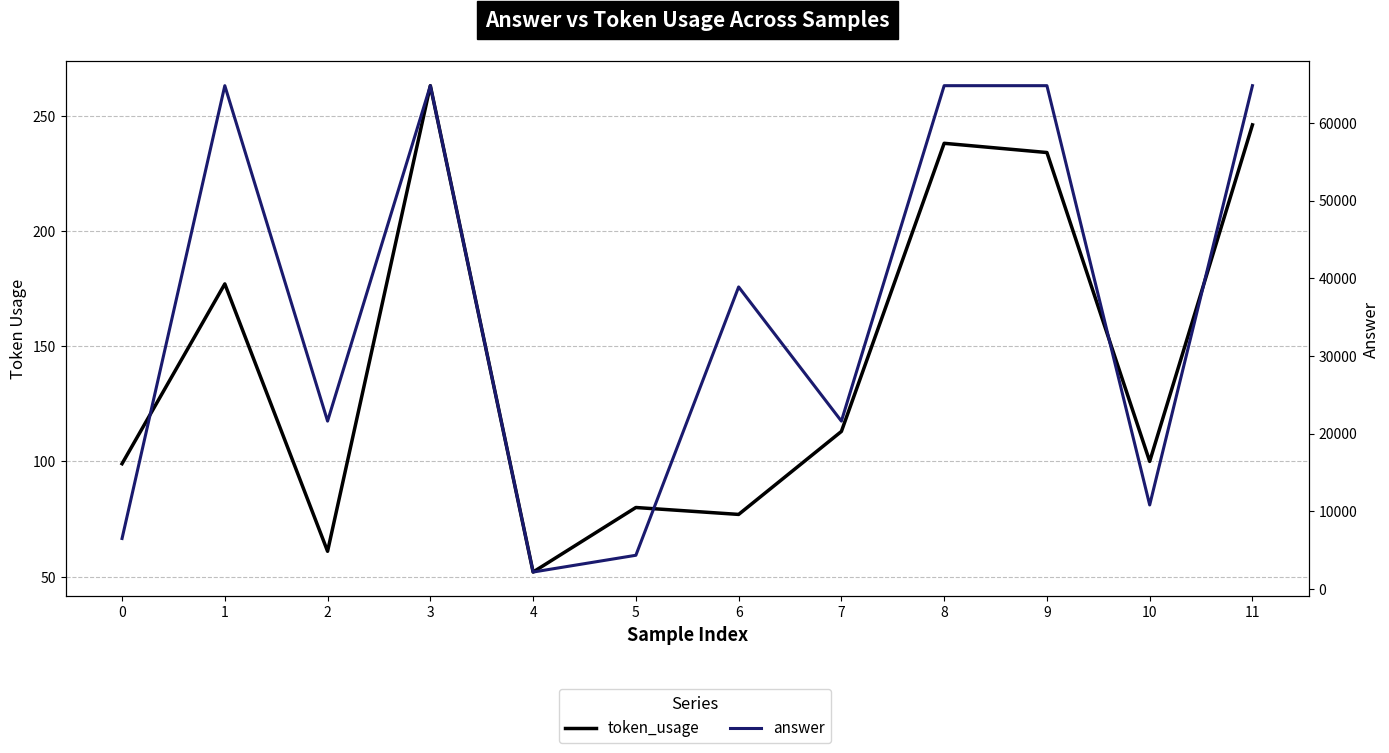

Which series has the widest spread of values?

answer